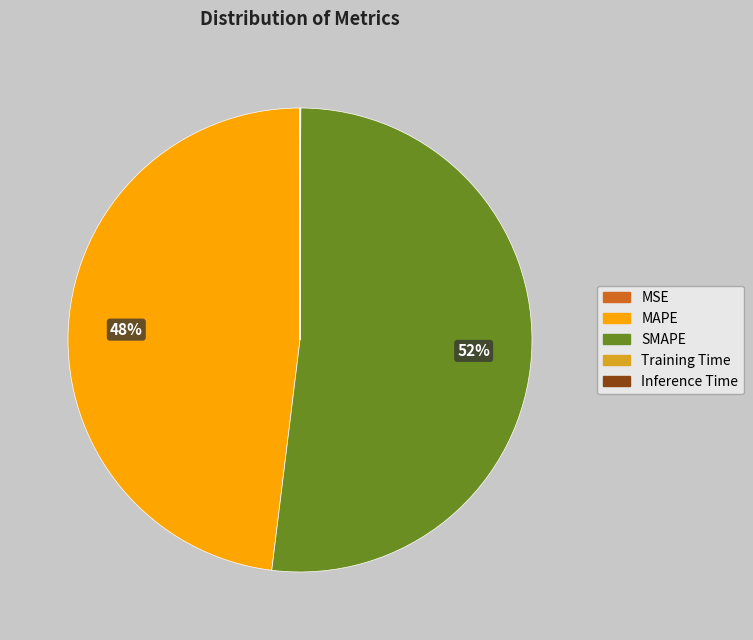

To the nearest percent, what percentage of the pie is SMAPE?

52%